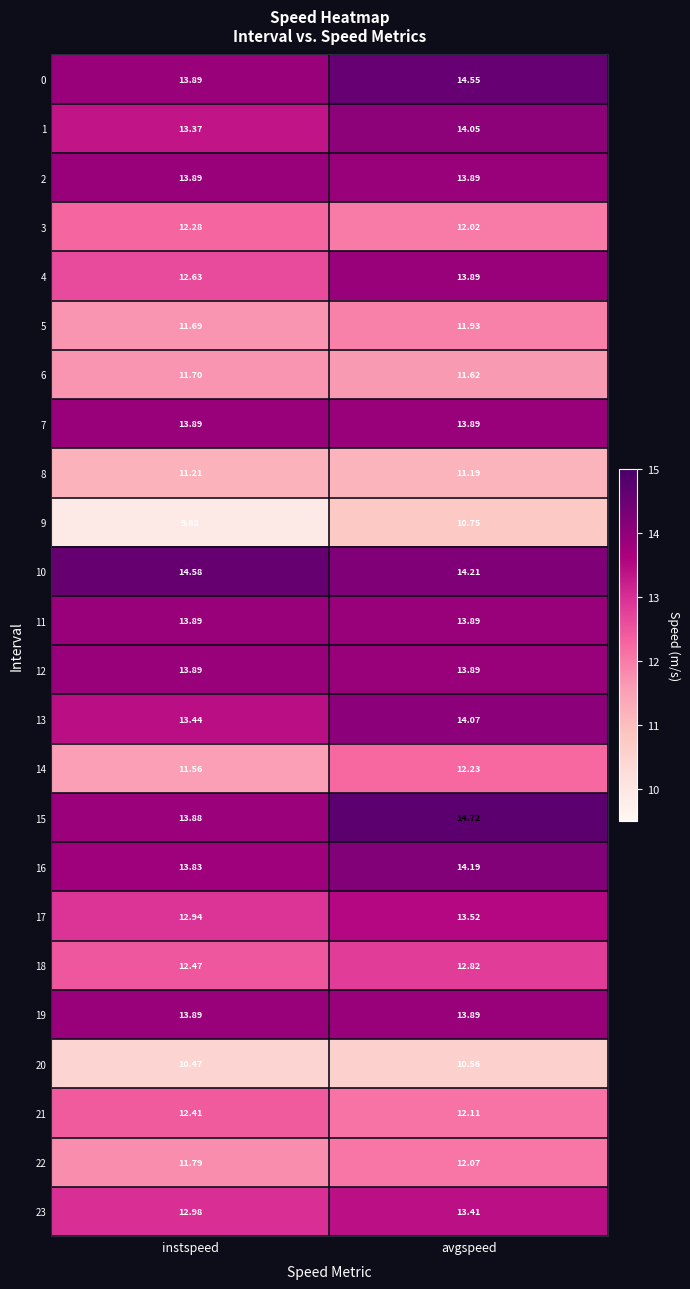

At which label is 23 closest to 13?

instspeed